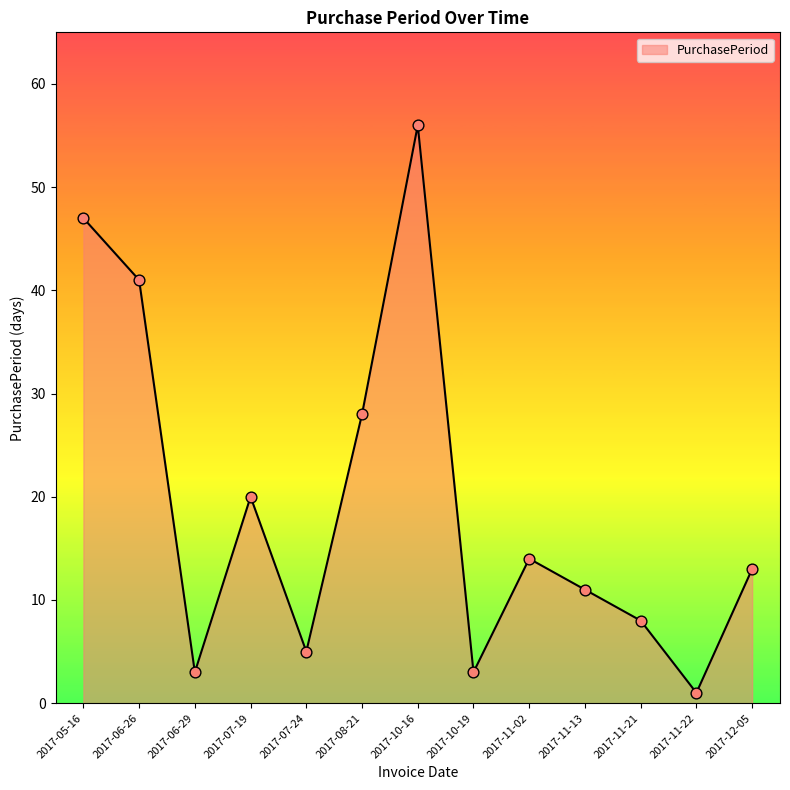

Approximately how many times larger is the value at 2017-06-29 compared to 2017-07-24?

0.6